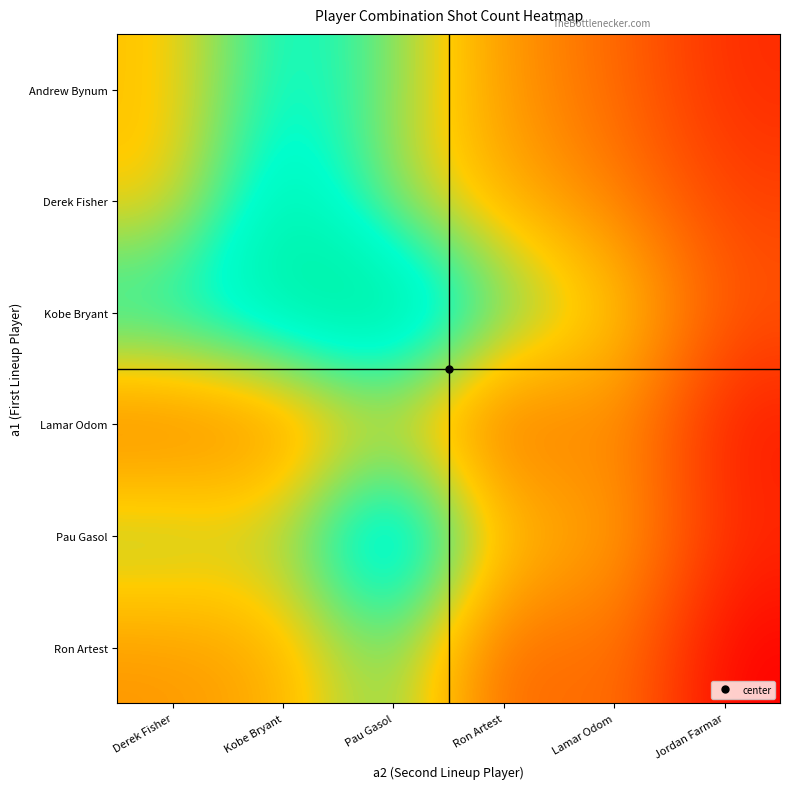

Reading left to right, list all the values displayed in this chart.

Andrew Bynum: Derek Fisher=12	Kobe Bryant=18	Pau Gasol=15	Ron Artest=10	Lamar Odom=8	Jordan Farmar=5
Derek Fisher: Derek Fisher=12	Kobe Bryant=20	Pau Gasol=14	Ron Artest=11	Lamar Odom=9	Jordan Farmar=6
Kobe Bryant: Derek Fisher=18	Kobe Bryant=20	Pau Gasol=22	Ron Artest=16	Lamar Odom=13	Jordan Farmar=7
Lamar Odom: Derek Fisher=8	Kobe Bryant=9	Pau Gasol=13	Ron Artest=7	Lamar Odom=10	Jordan Farmar=4
Pau Gasol: Derek Fisher=15	Kobe Bryant=14	Pau Gasol=22	Ron Artest=12	Lamar Odom=11	Jordan Farmar=5
Ron Artest: Derek Fisher=10	Kobe Bryant=11	Pau Gasol=16	Ron Artest=7	Lamar Odom=9	Jordan Farmar=3